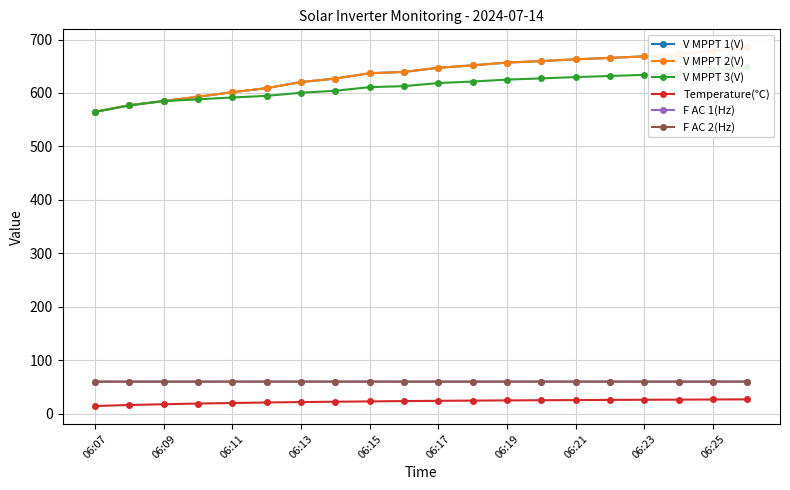

Is this an area chart (filled region under the line)?

No